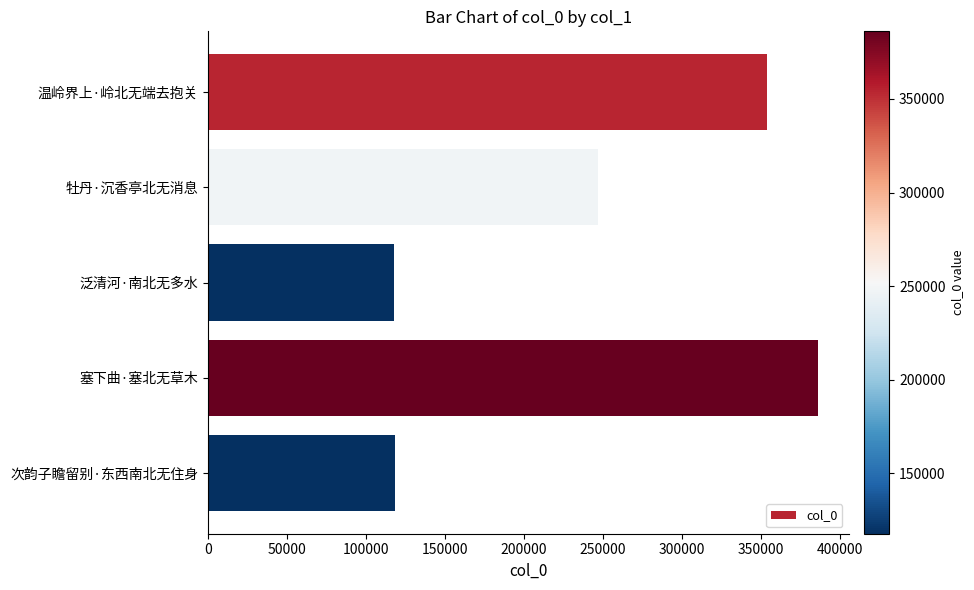

At which label is the value closest to 251968?

牡丹·沉香亭北无消息